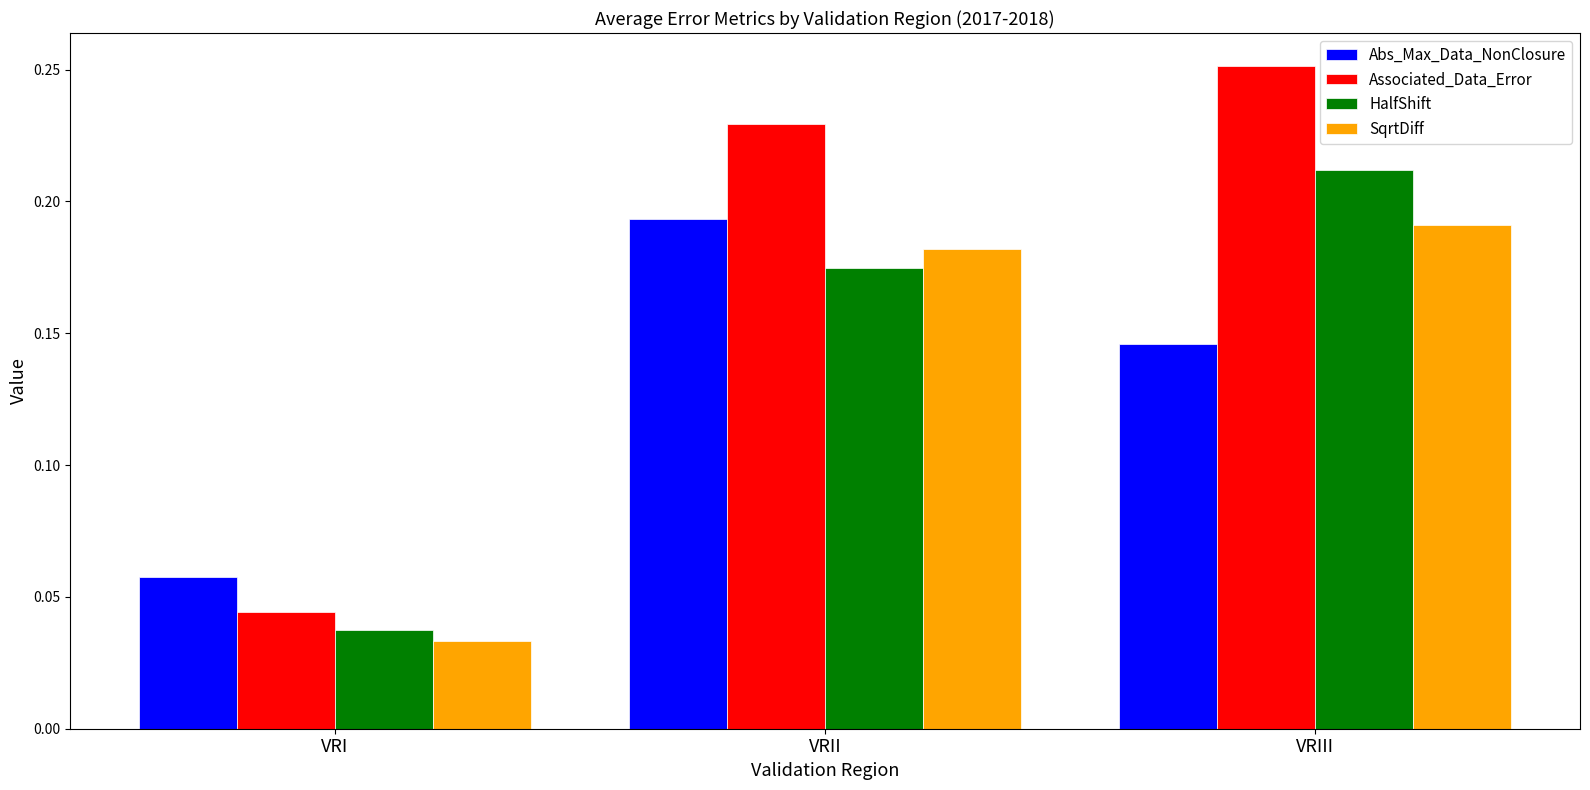

What is the total value across all series at VRIII?

0.8